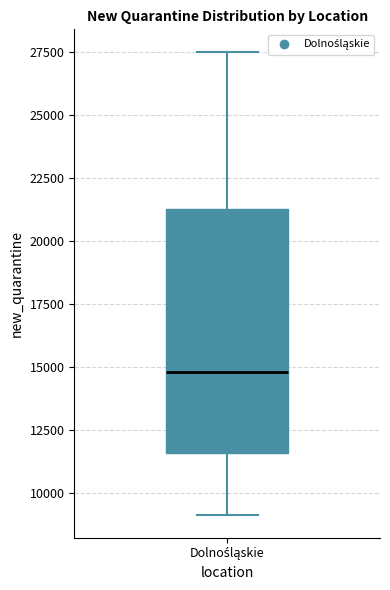

Where does the upper whisker of the box for Dolnośląskie end on the y-axis? The values are not printed on the chart, so give them approximately, as read against the axis.

27500